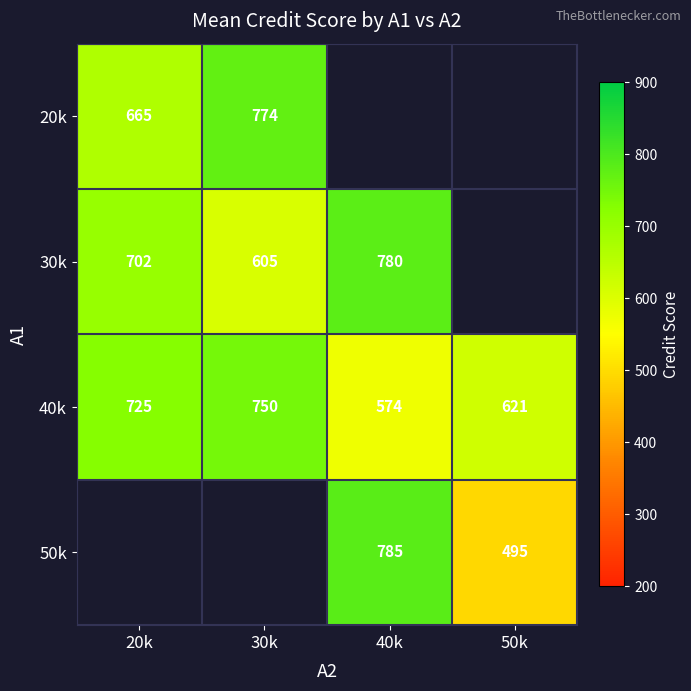

How many series are shown in this chart?

4